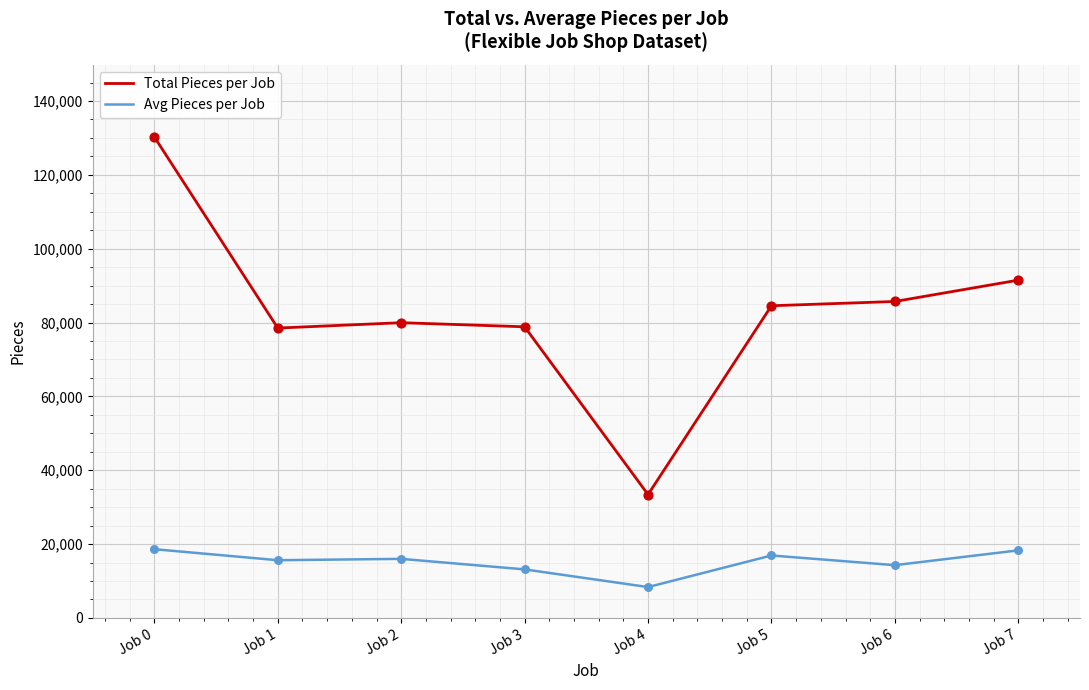

At which category is the sum across all series the highest?

Job 0